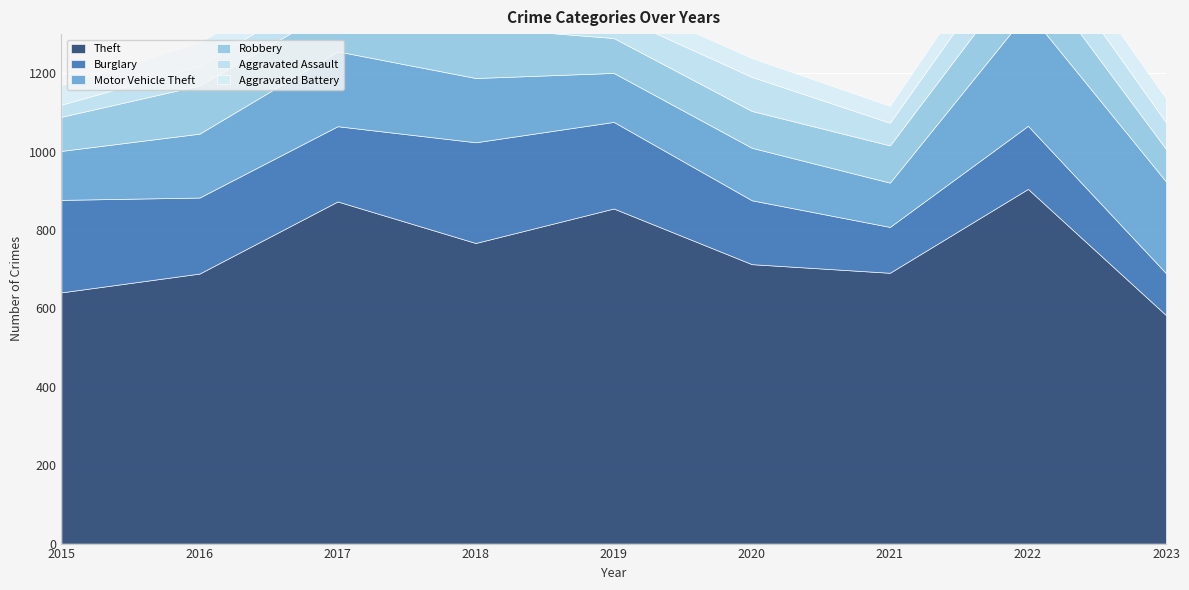

Which series has the largest total across all categories?

Theft